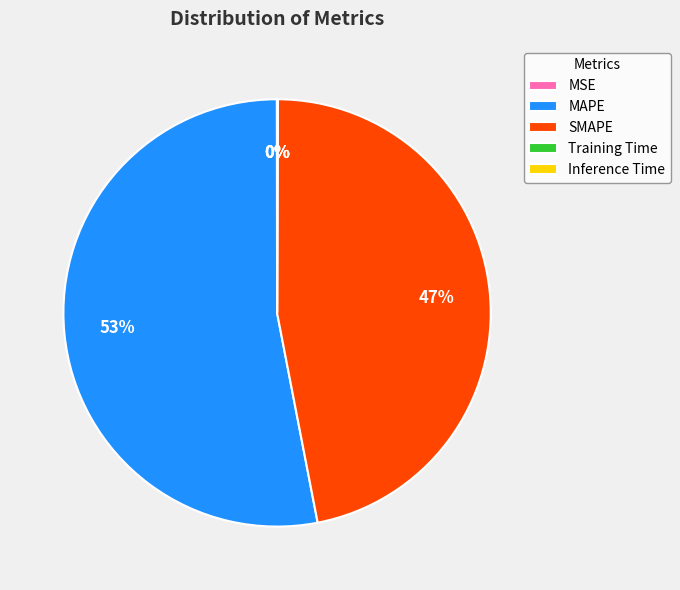

To the nearest percent, what is the average slice percentage?

20%